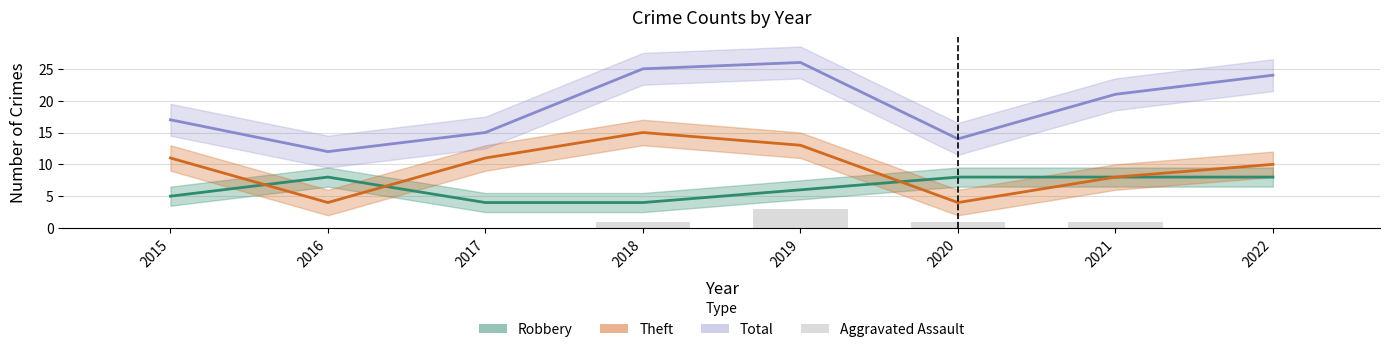

List the series in order of their peak value, highest first.

Total, Theft, Robbery, Aggravated Assault